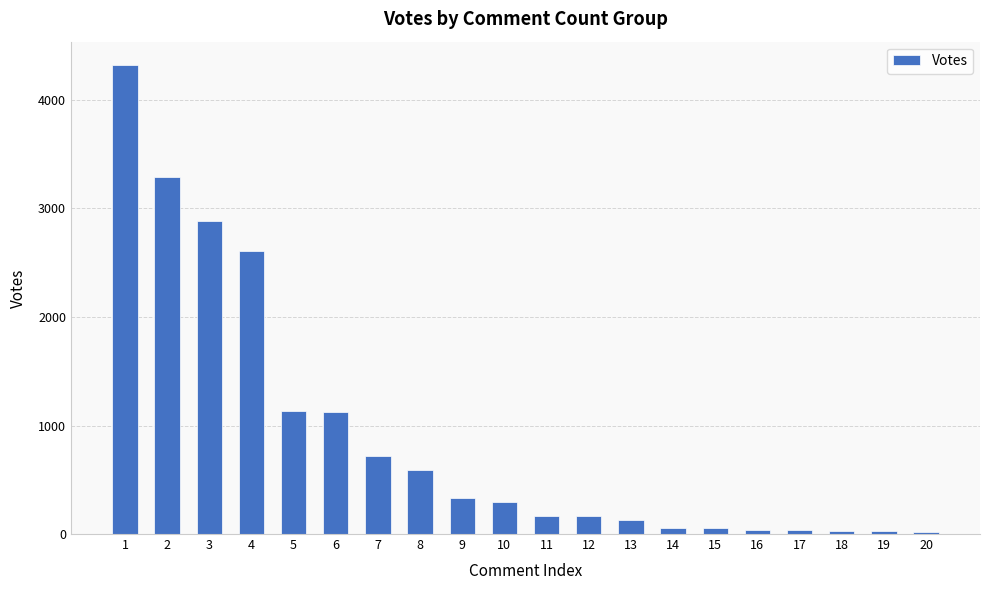

What is the difference between the maximum and minimum values?

4300